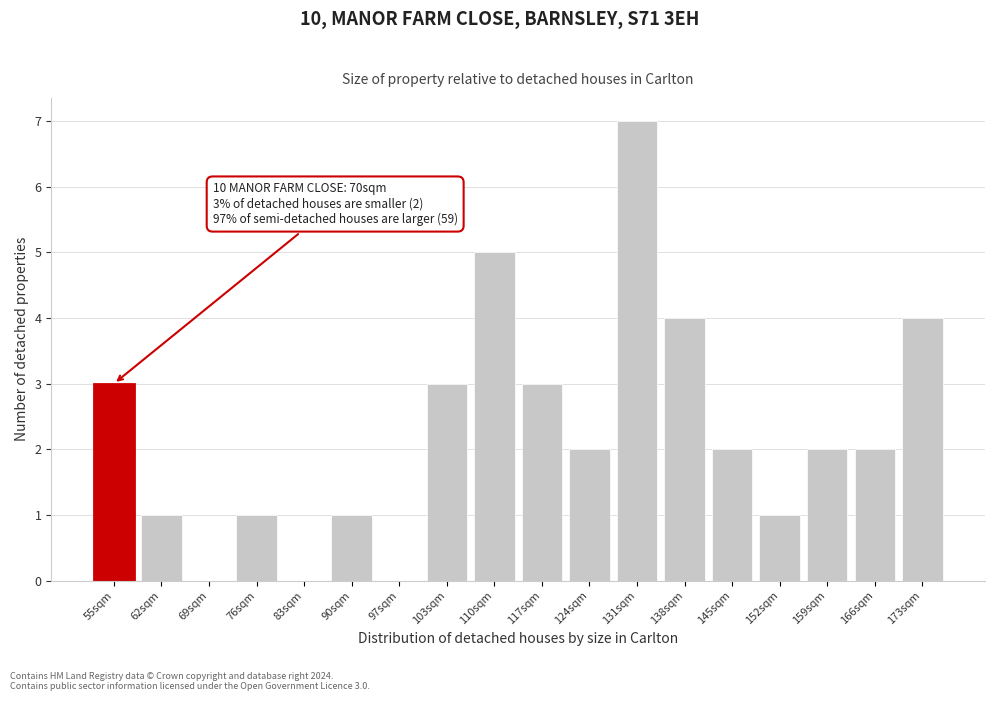

Reading left to right, what are all the values shown in this chart?

55sqm=3	62sqm=1	69sqm=0	76sqm=1	83sqm=0	90sqm=1	97sqm=0	103sqm=3	110sqm=5	117sqm=3	124sqm=2	131sqm=7	138sqm=4	145sqm=2	152sqm=1	159sqm=2	166sqm=2	173sqm=4